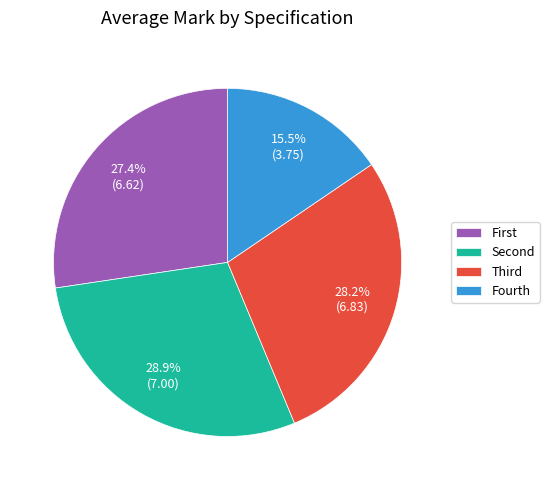

Which category has the biggest portion of the pie?

Second